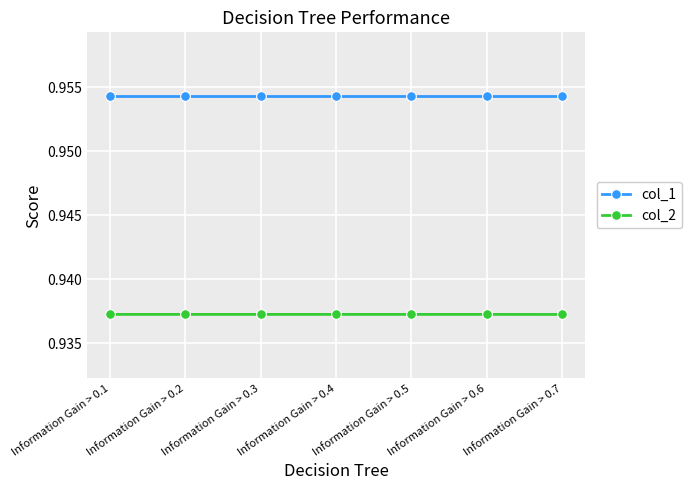

At Information Gain > 0.4, list the series in order from largest to smallest.

col_1, col_2